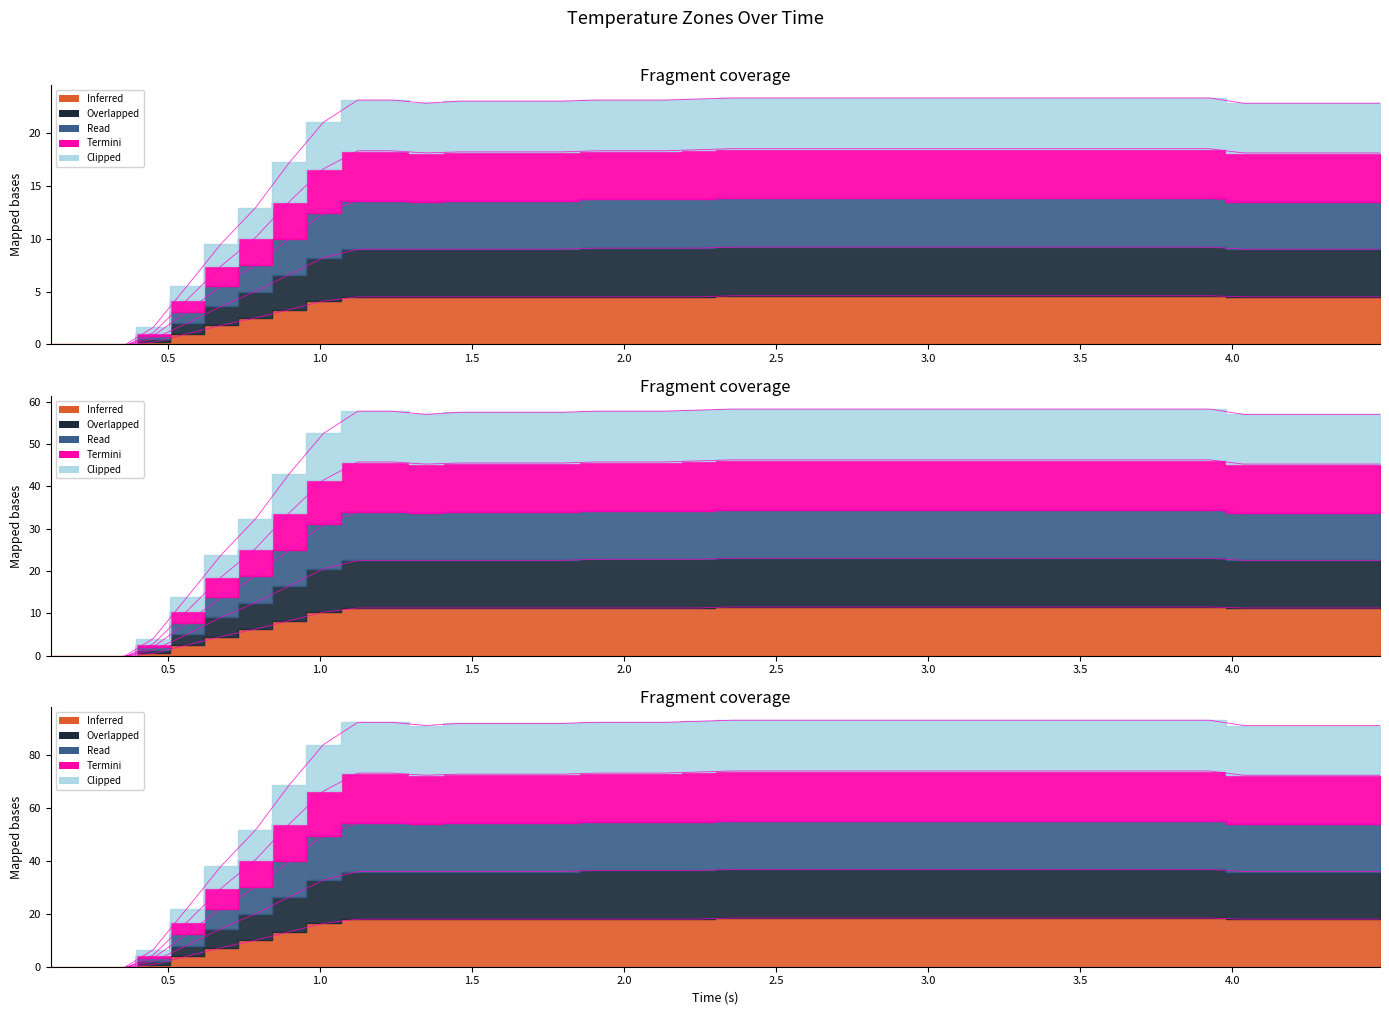

Reading left to right, extract all data points from this chart.

z1: -0.8	-0.8	-0.4	1.6	5.5	9.5	12.9	17.2	21.0	23.1	23.1	22.8	23.0	23.0	23.0	23.0	23.1	23.1	23.1	23.2	23.3	23.3	23.3	23.3	23.3	23.3	23.3	23.3	23.3	23.3	23.3	23.3	23.3	23.3	23.3	22.8	22.8	22.8	22.8	22.8
z2: -0.4	-0.4	-0.2	0.5	2.0	3.6	5.0	6.6	8.2	9.0	9.0	9.0	9.0	9.0	9.0	9.0	9.1	9.1	9.1	9.1	9.2	9.2	9.2	9.2	9.2	9.2	9.2	9.2	9.2	9.2	9.2	9.2	9.2	9.2	9.2	9.0	9.0	9.0	9.0	9.0
z3: -0.2	-0.2	-0.1	0.2	1.0	1.8	2.5	3.3	4.1	4.5	4.5	4.5	4.5	4.5	4.5	4.5	4.5	4.5	4.5	4.5	4.6	4.6	4.6	4.6	4.6	4.6	4.6	4.6	4.6	4.6	4.6	4.6	4.6	4.6	4.6	4.5	4.5	4.5	4.5	4.5
z4: -0.8	-0.8	-0.4	1.1	4.2	7.4	10.1	13.5	16.6	18.3	18.3	18.1	18.2	18.2	18.2	18.2	18.3	18.3	18.3	18.4	18.5	18.5	18.5	18.5	18.5	18.5	18.5	18.5	18.5	18.5	18.5	18.5	18.5	18.5	18.5	18.1	18.1	18.1	18.1	18.1
z5: -3.2	-3.2	-1.6	6.4	22.0	38.0	51.6	68.8	84.0	92.4	92.4	91.2	92.0	92.0	92.0	92.0	92.4	92.4	92.4	92.8	93.2	93.2	93.2	93.2	93.2	93.2	93.2	93.2	93.2	93.2	93.2	93.2	93.2	93.2	93.2	91.2	91.2	91.2	91.2	91.2